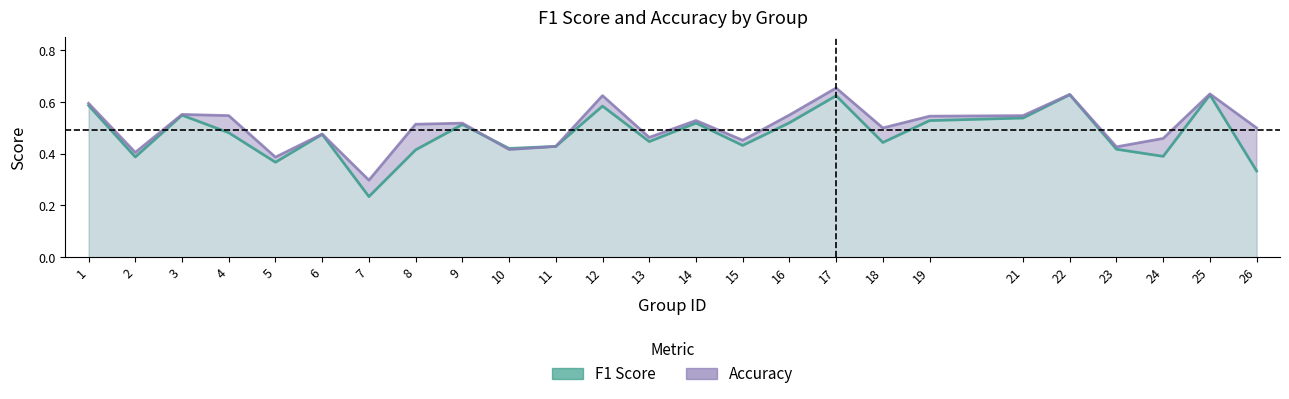

Reading left to right, list all the values displayed in this chart.

f1: 0.6	0.4	0.5	0.5	0.4	0.5	0.2	0.4	0.5	0.4	0.4	0.6	0.4	0.5	0.4	0.5	0.6	0.4	0.5	0.5	0.6	0.4	0.4	0.6	0.3
accuracy: 0.6	0.4	0.6	0.5	0.4	0.5	0.3	0.5	0.5	0.4	0.4	0.6	0.5	0.5	0.5	0.6	0.7	0.5	0.5	0.5	0.6	0.4	0.5	0.6	0.5